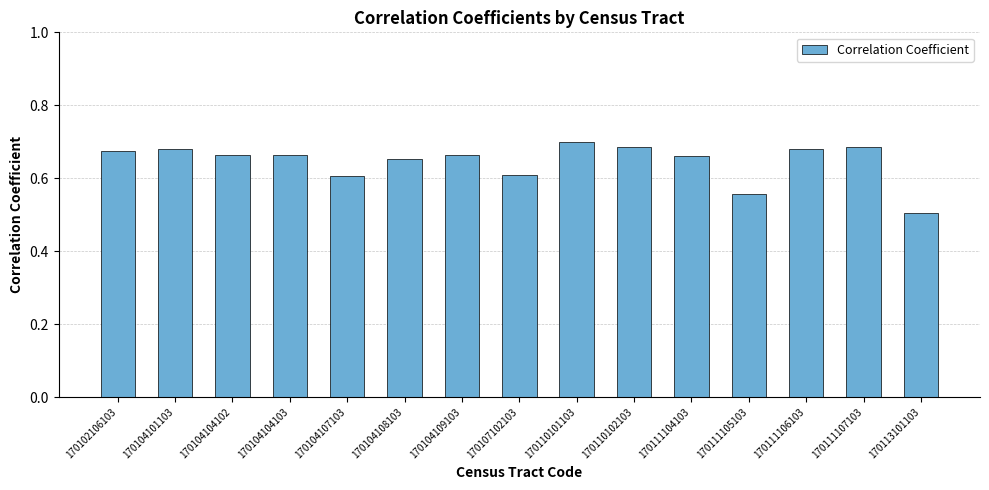

Between 170107102103 and 170102106103, which is larger?

170102106103